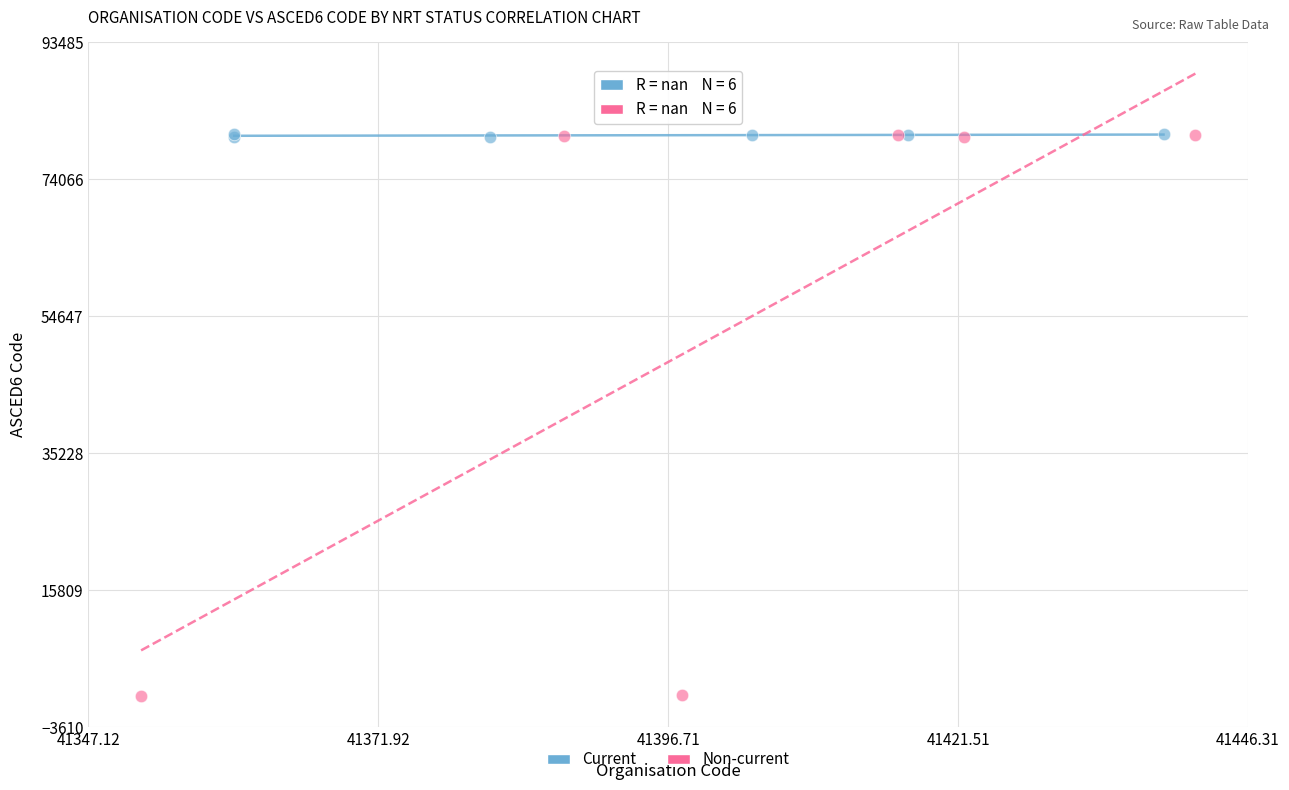

What are all the series names shown in the legend?

Current, Non-current